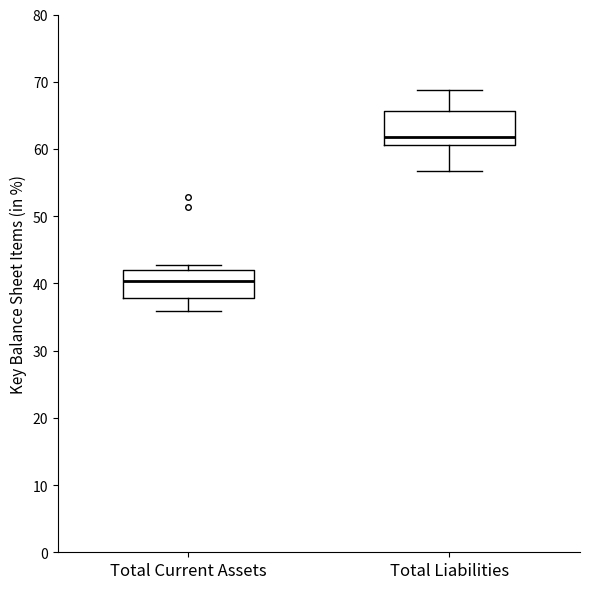

Which box has the lowest median line?

Total Current Assets